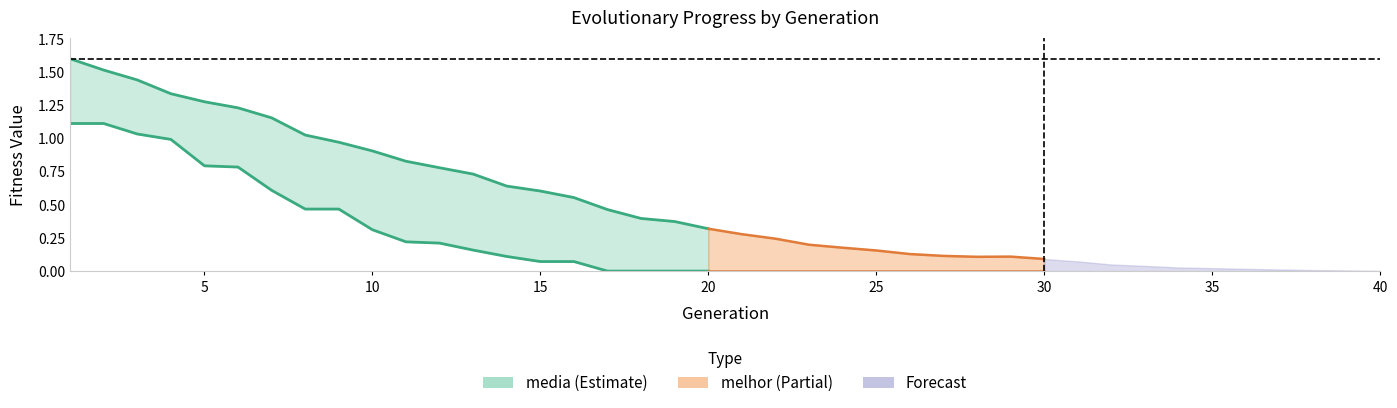

Is it true that the value at 12 is 1.1?

False